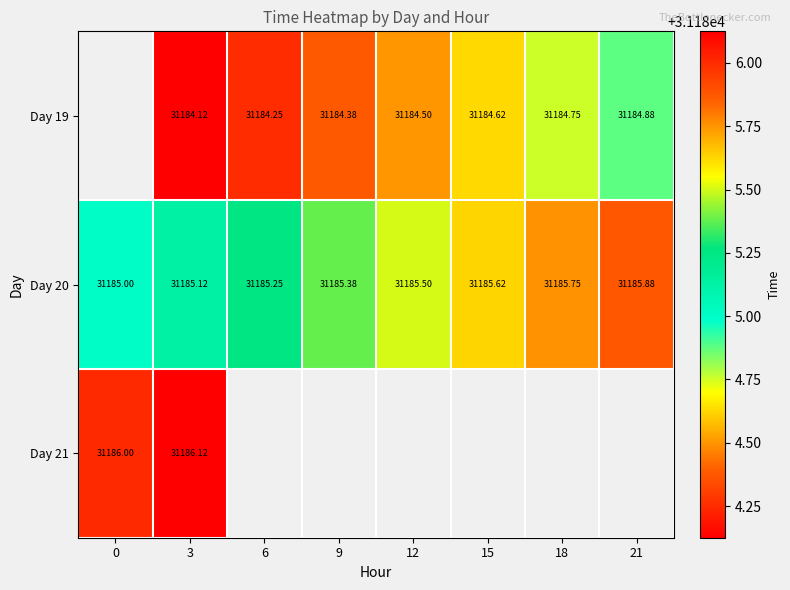

What is the lowest value of the Day 21 series?

31186.0